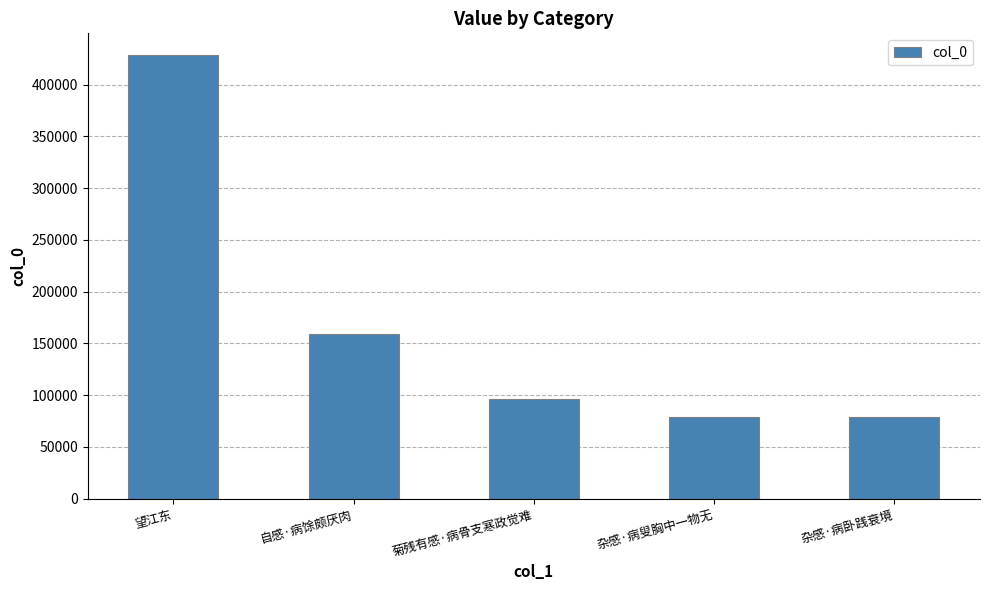

Does the chart contain any negative values?

No